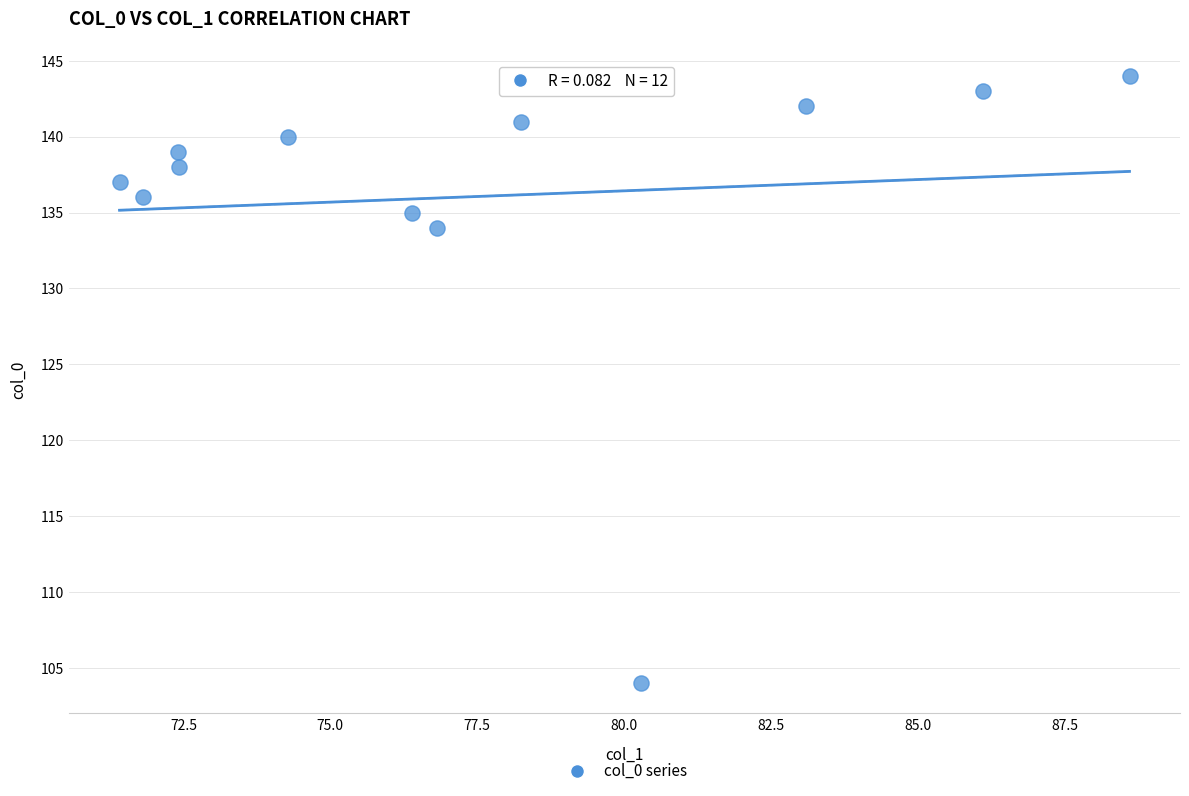

What Y value in the scatter plot is closest to 124?

134